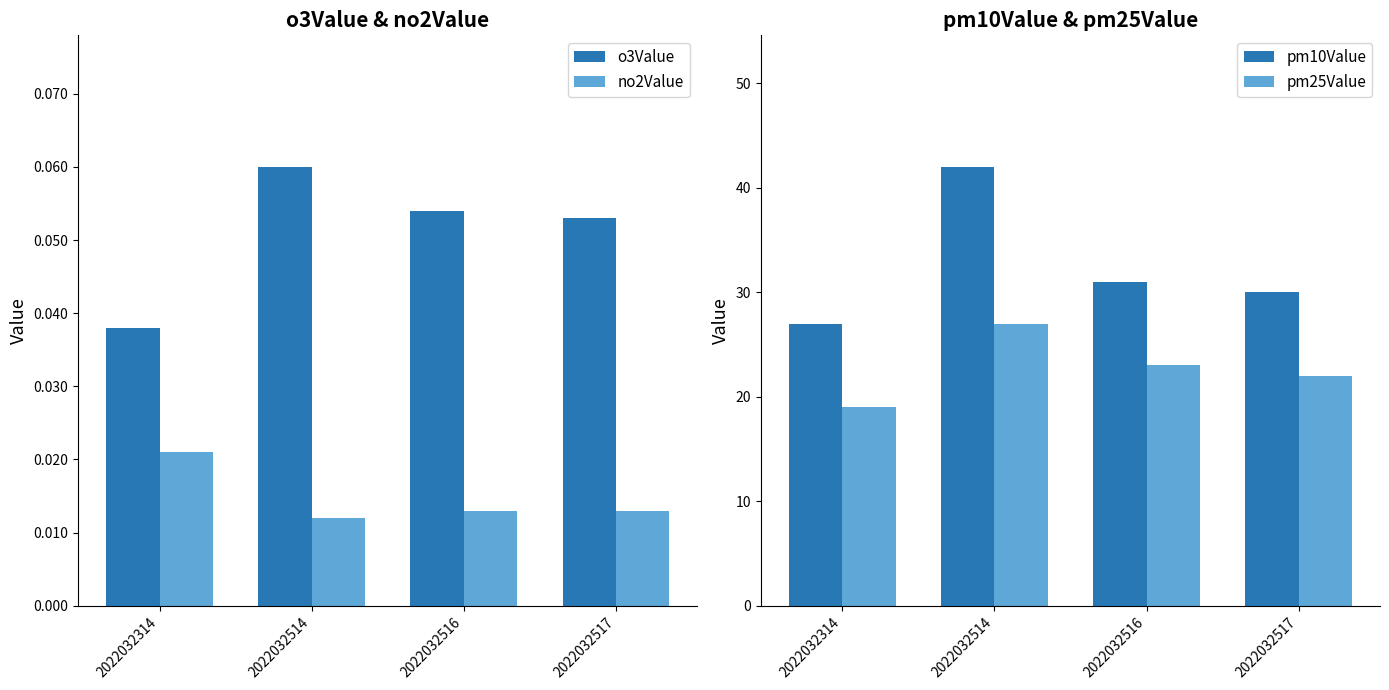

What are all the series names shown in the legend?

o3Value, no2Value, pm10Value, pm25Value